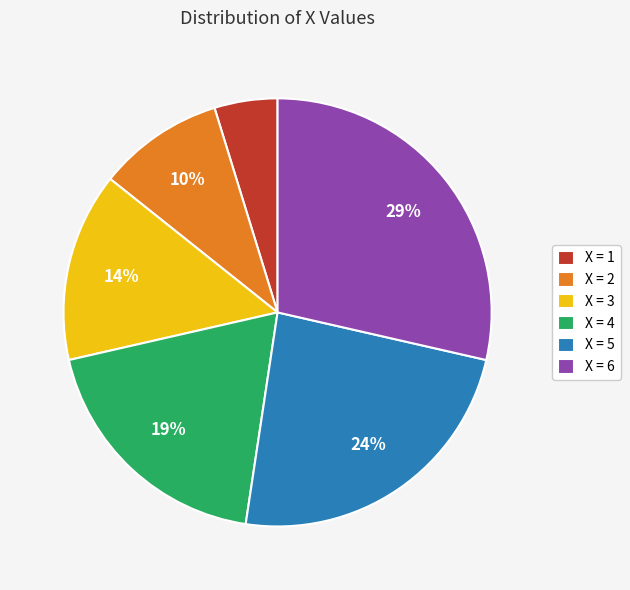

Rank the categories by value from highest to lowest.

X = 6, X = 5, X = 4, X = 3, X = 2, X = 1